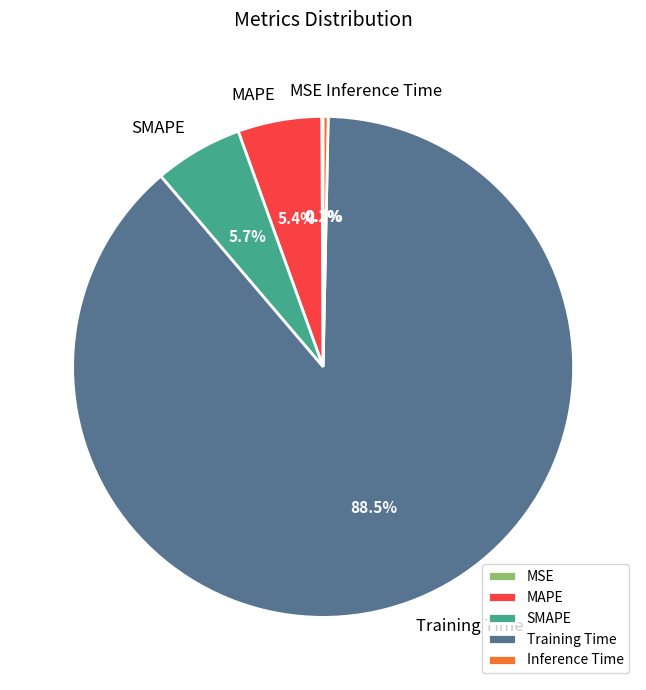

Does any single category account for the majority?

Yes